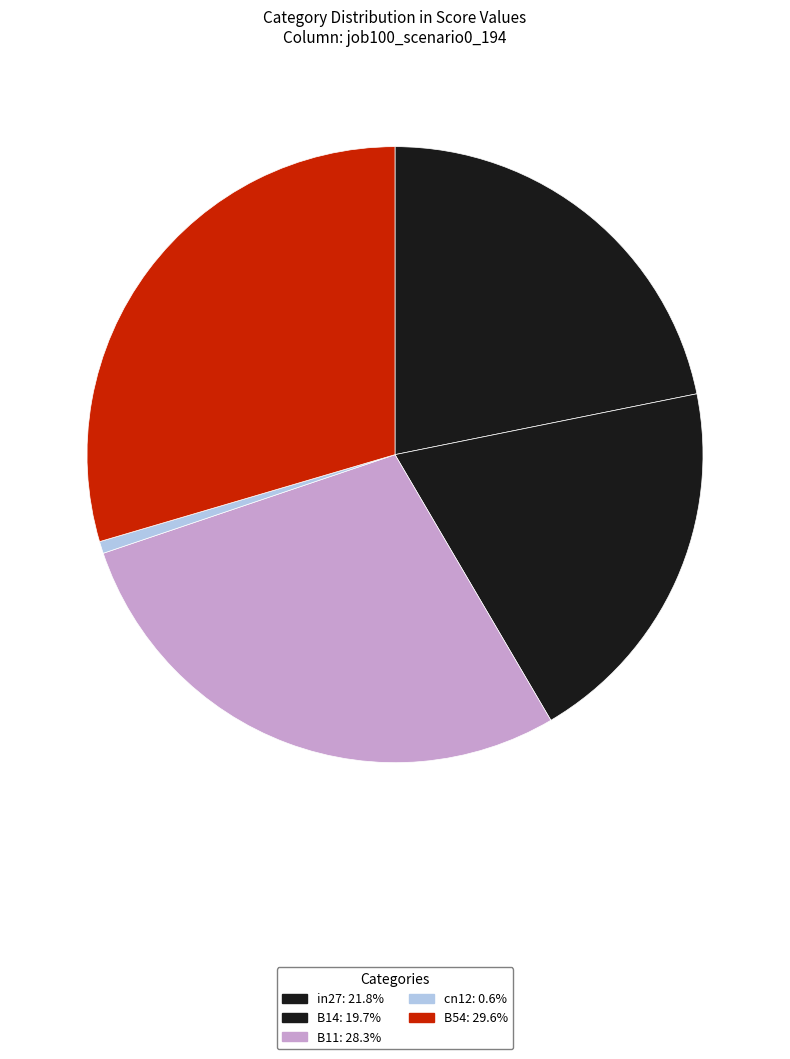

Count the number of slices in the pie.

5